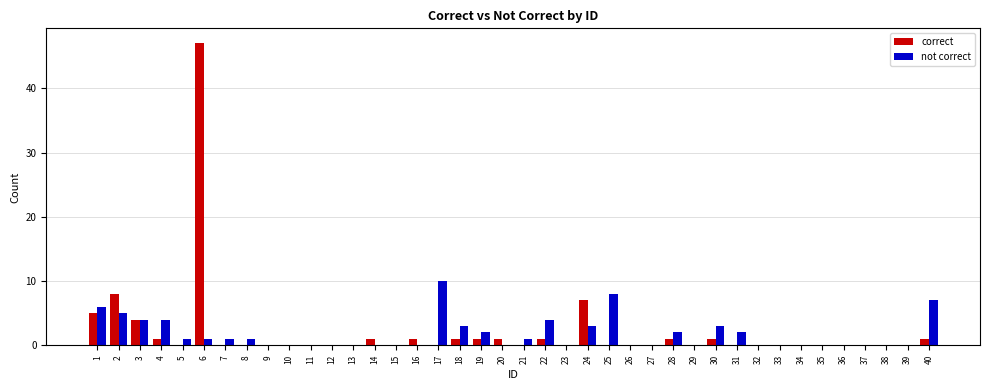

What is the highest value of the correct series?

47